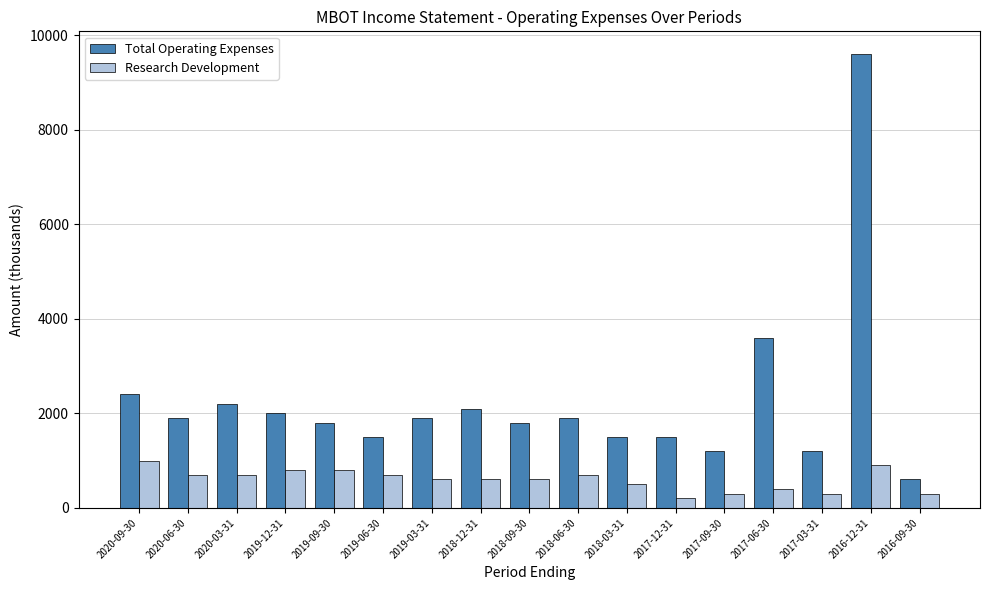

At how many categories does at least one series exceed 9277?

1